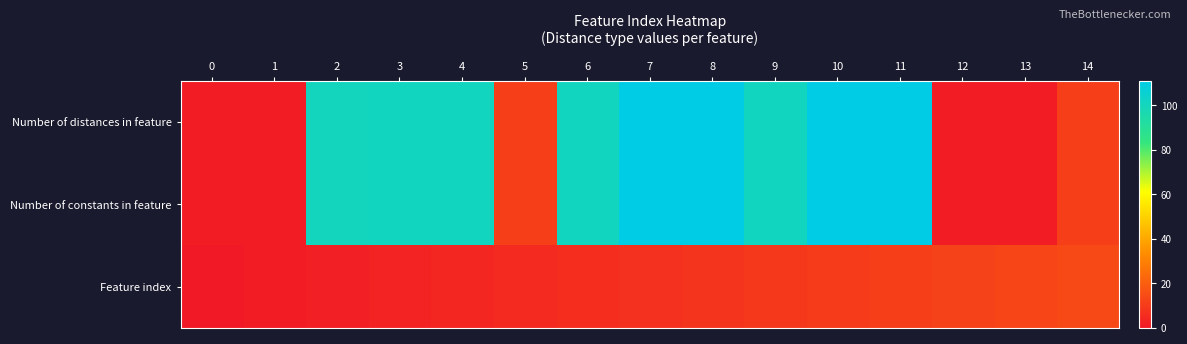

What is the total value across all series at 7?

229